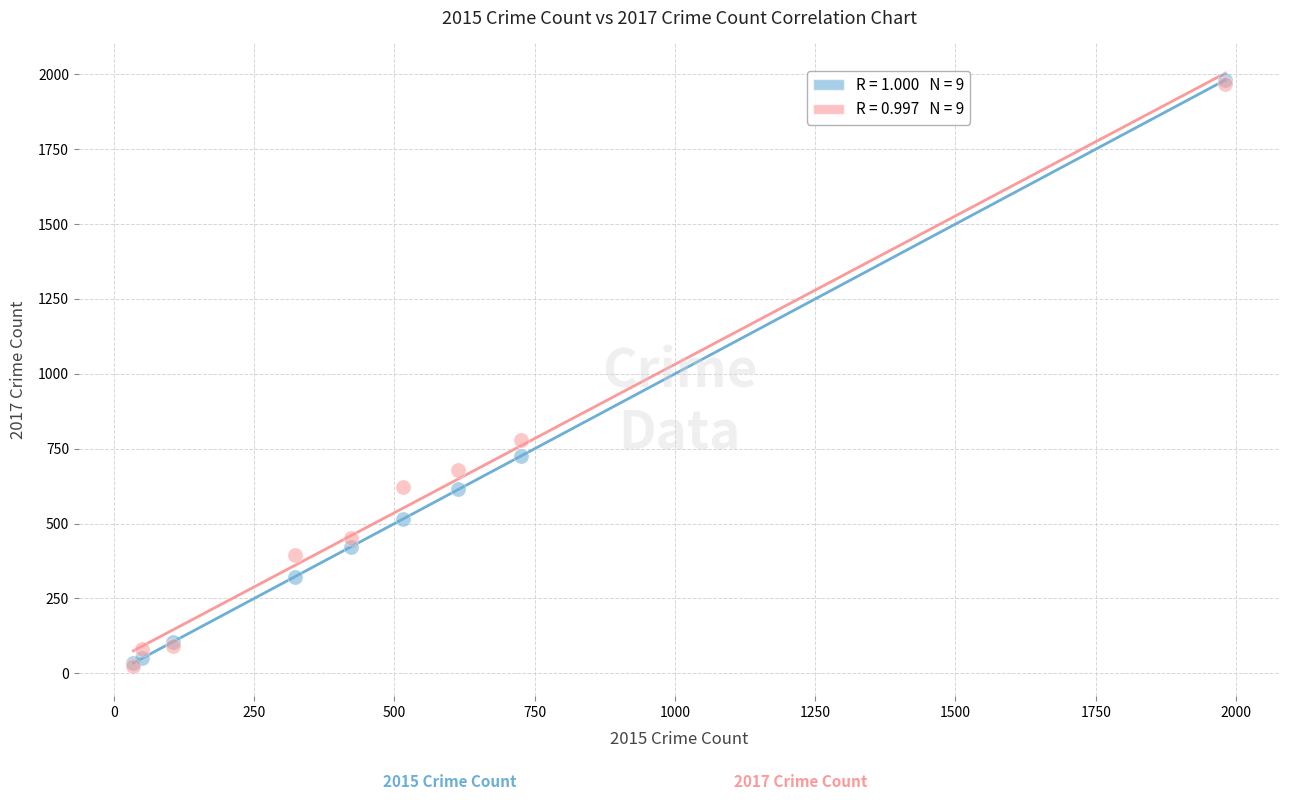

Across all series, what Y value is closest to 1002?

780